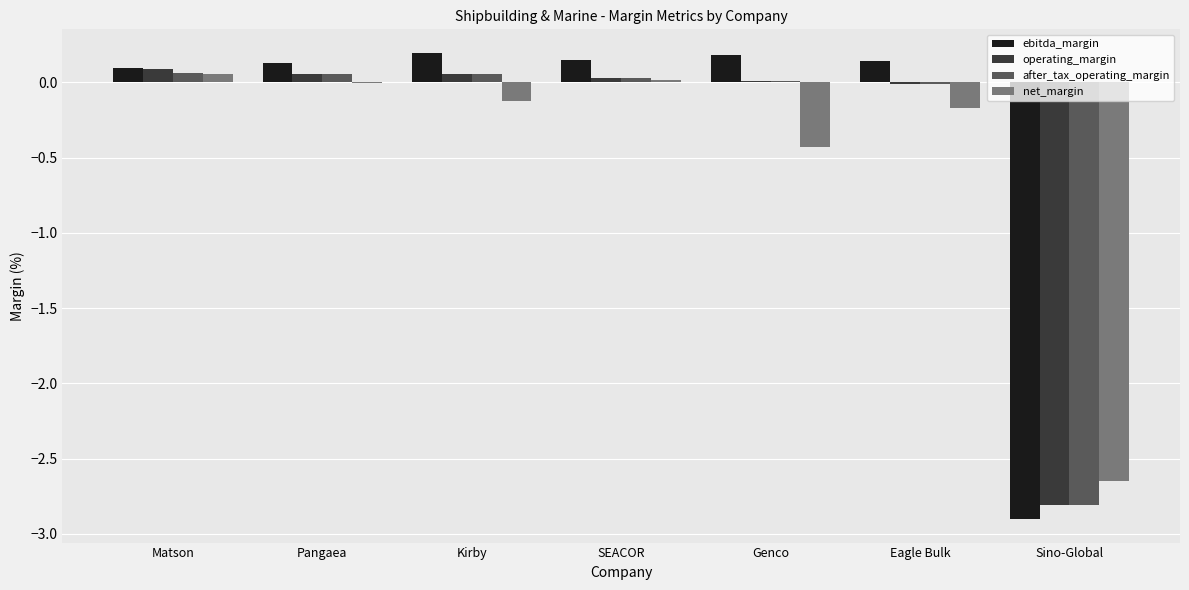

Between Kirby and SEACOR, which series saw the biggest shift?

net_margin